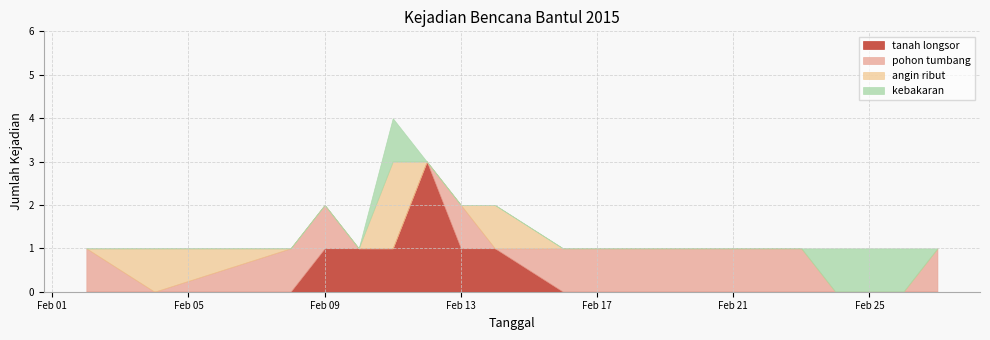

What is the maximum value for tanah longsor?

3